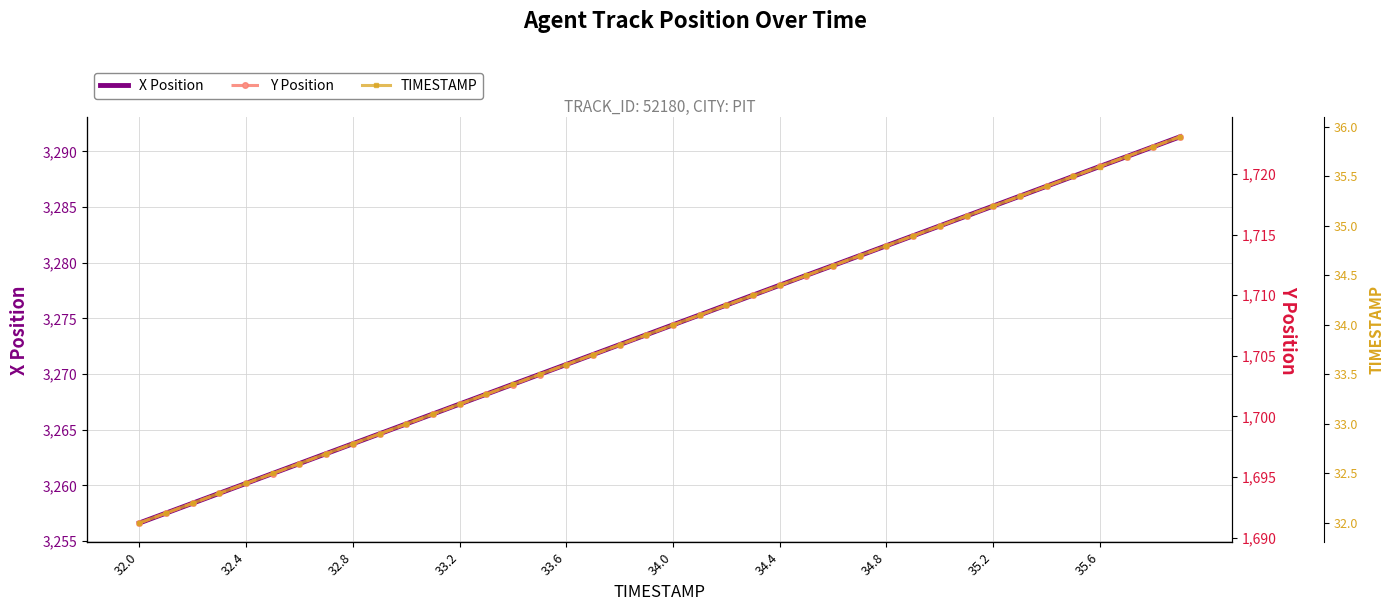

True or false: TIMESTAMP and Y Position intersect in this chart.

False